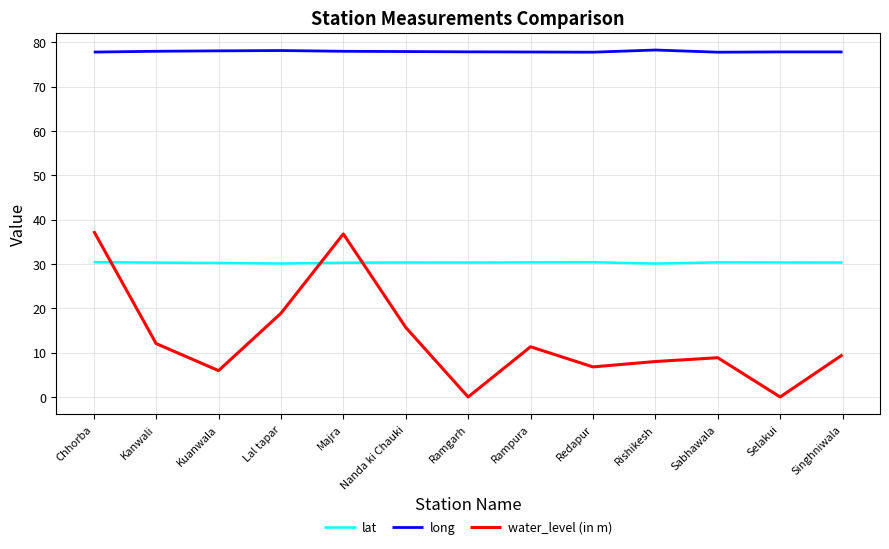

What position from the right is Sabhawala?

3